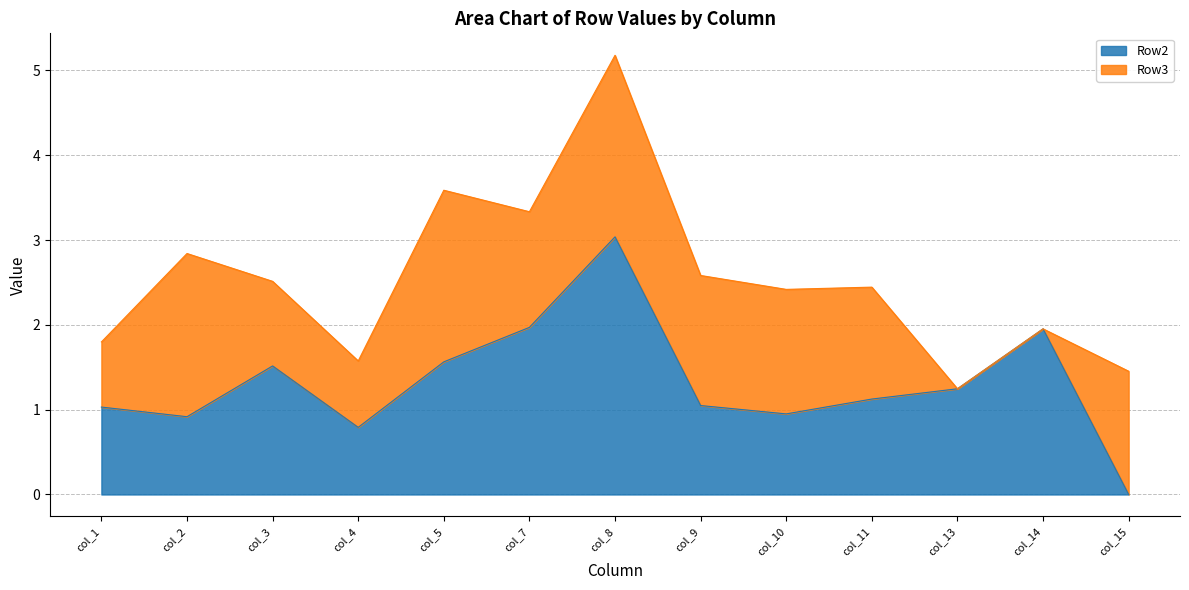

Is it true that the value at col_13 is 1.2?

True